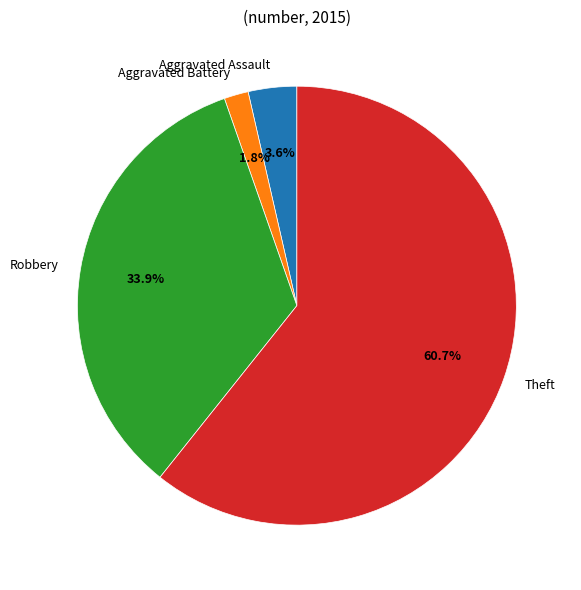

What percentage is the Theft slice, to the nearest percent?

61%